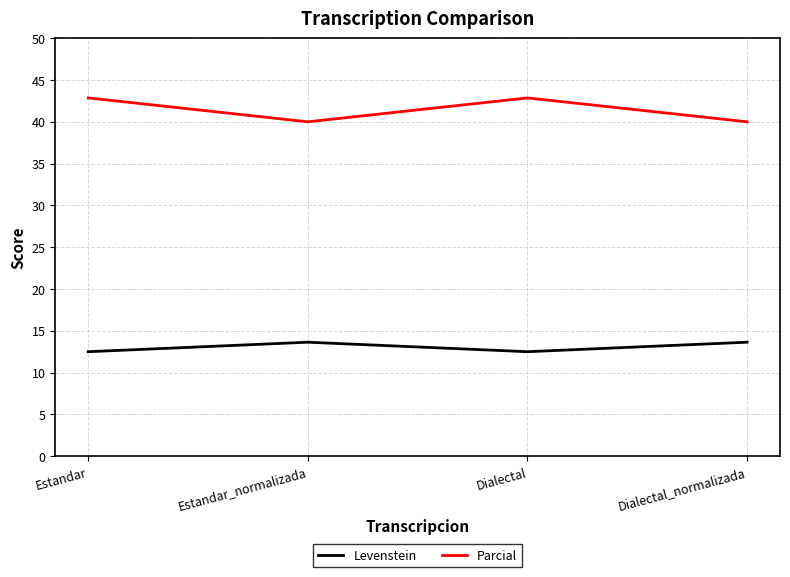

Reading left to right, transcribe all the data shown in this chart.

Levenstein: Estandar=12.5	Estandar_normalizada=13.6	Dialectal=12.5	Dialectal_normalizada=13.6
Parcial: Estandar=42.9	Estandar_normalizada=40.0	Dialectal=42.9	Dialectal_normalizada=40.0